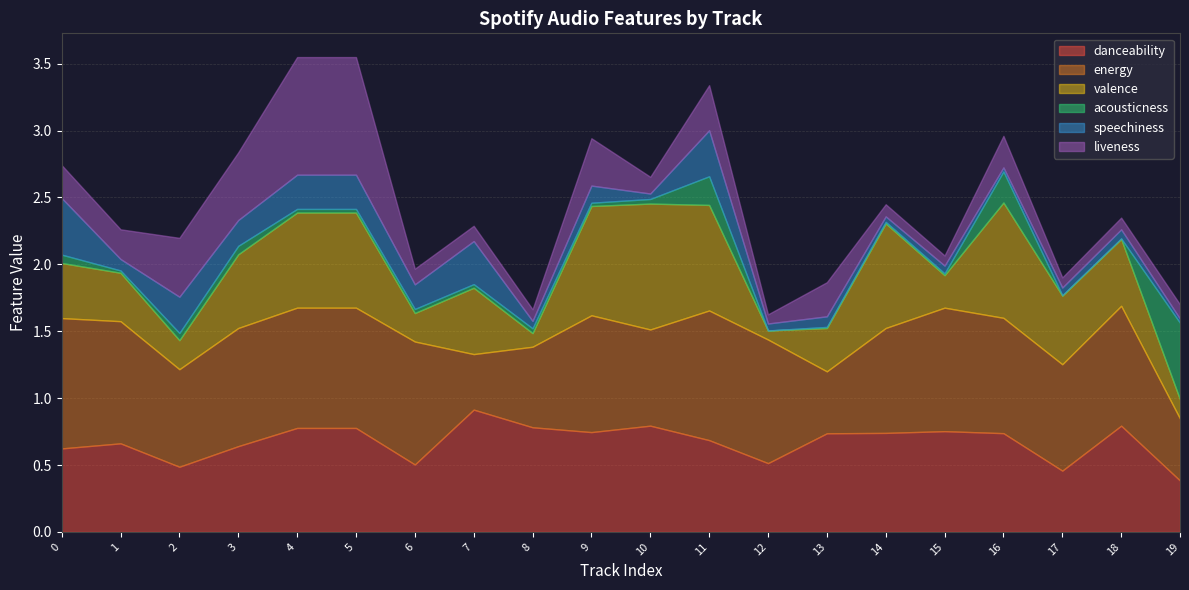

The value of energy at 1 is 0.2. True or false?

False